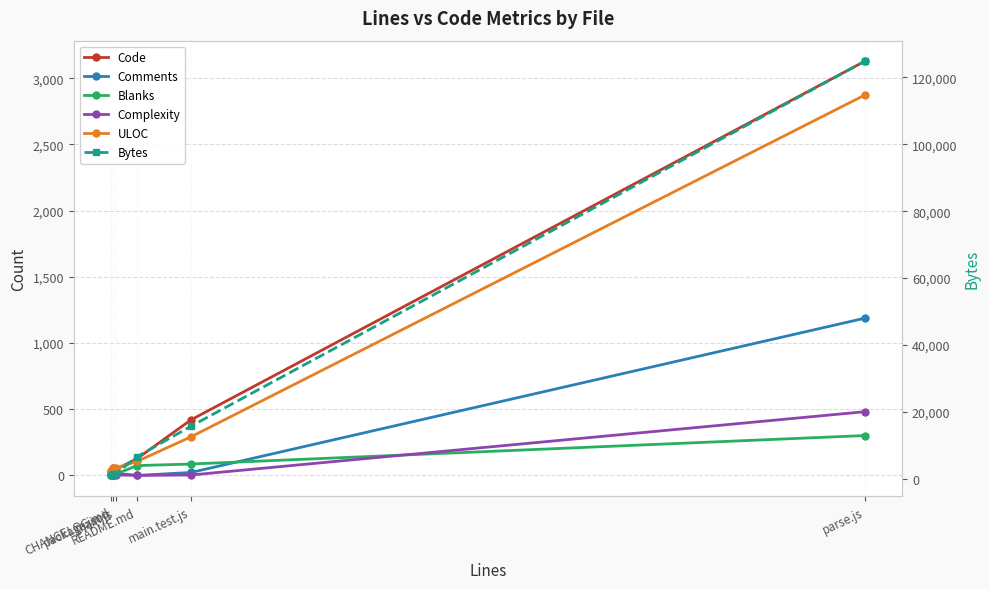

Between CHANGELOG.md and main.js, which series saw the biggest shift?

Bytes